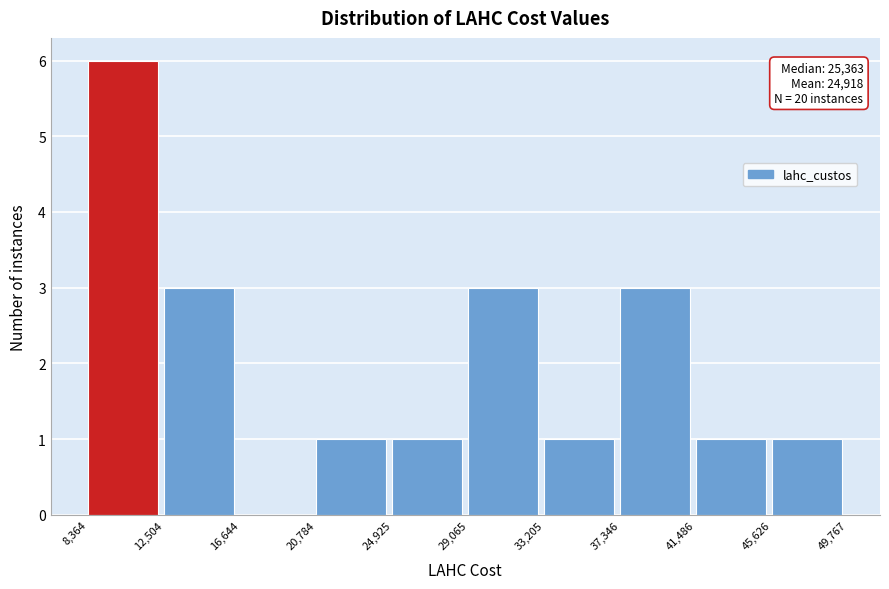

Over which range of the x-axis is the bar tallest?

8,364 to 12,504